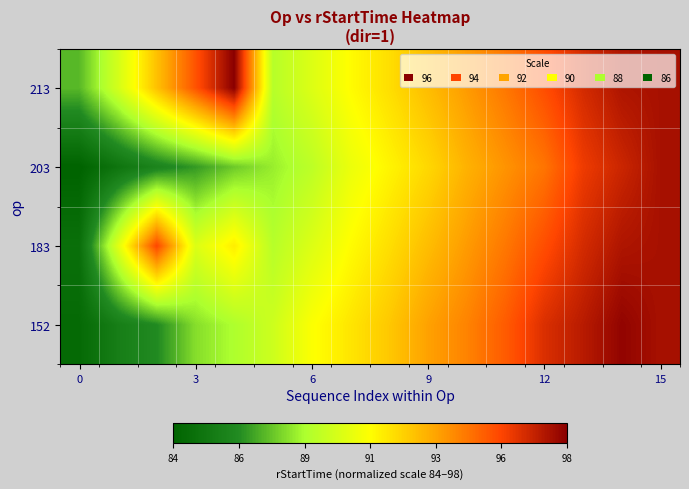

Reading left to right, extract all data points from this chart.

152: 84.4	85.6	86.3	88.0	88.7	89.6	90.9	91.6	92.4	93.4	94.1	95.1	96.4	97.1	97.8	97.4
183: 84.7	90.1	95.6	90.0	91.5	89.0	90.0	91.1	91.8	92.7	93.6	94.4	95.4	96.5	97.3	97.4
203: 84.0	85.0	85.9	86.7	87.6	88.3	89.1	90.5	91.3	92.0	93.0	93.7	94.5	96.0	96.7	97.4
213: 87.3	89.8	92.6	95.3	98.0	89.0	90.0	91.1	91.8	92.7	93.6	94.4	95.4	96.5	97.3	97.4